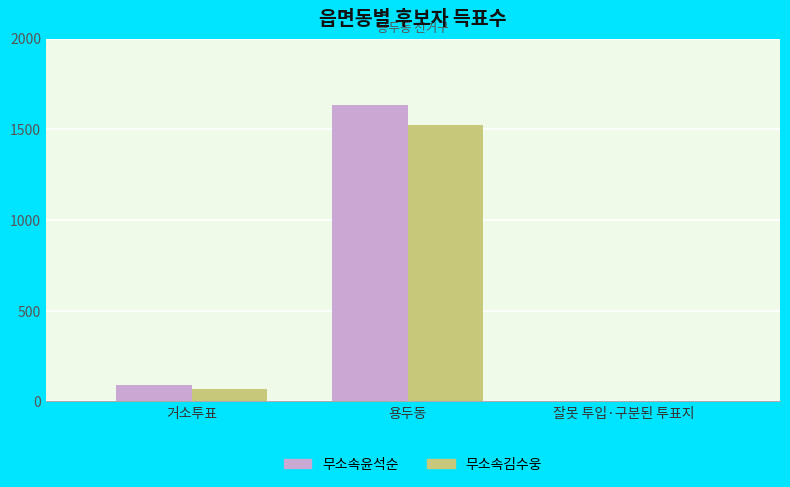

What is the average value of the 무소속김수웅 series?

531